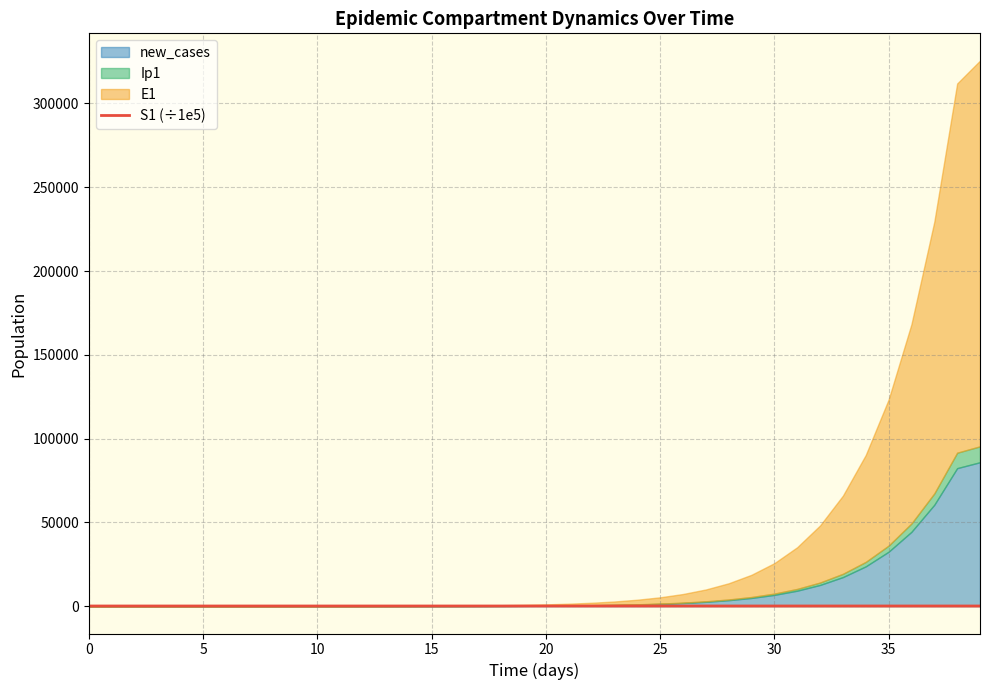

The value at 27 is 136.7. True or false?

True